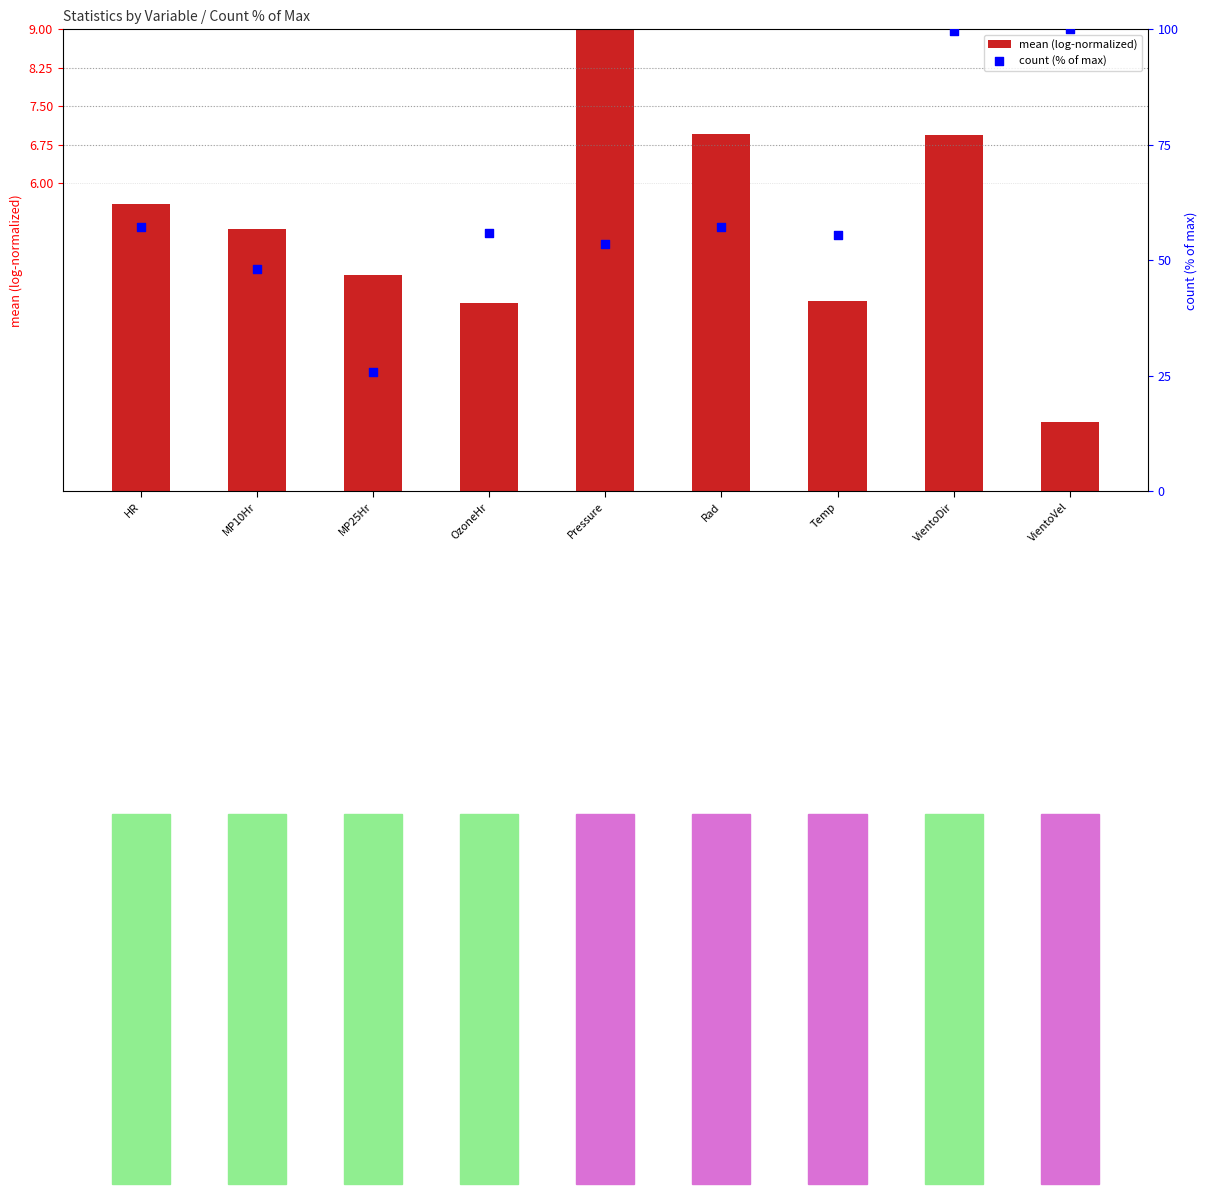

Which series has the largest total across all categories?

count (% of max)